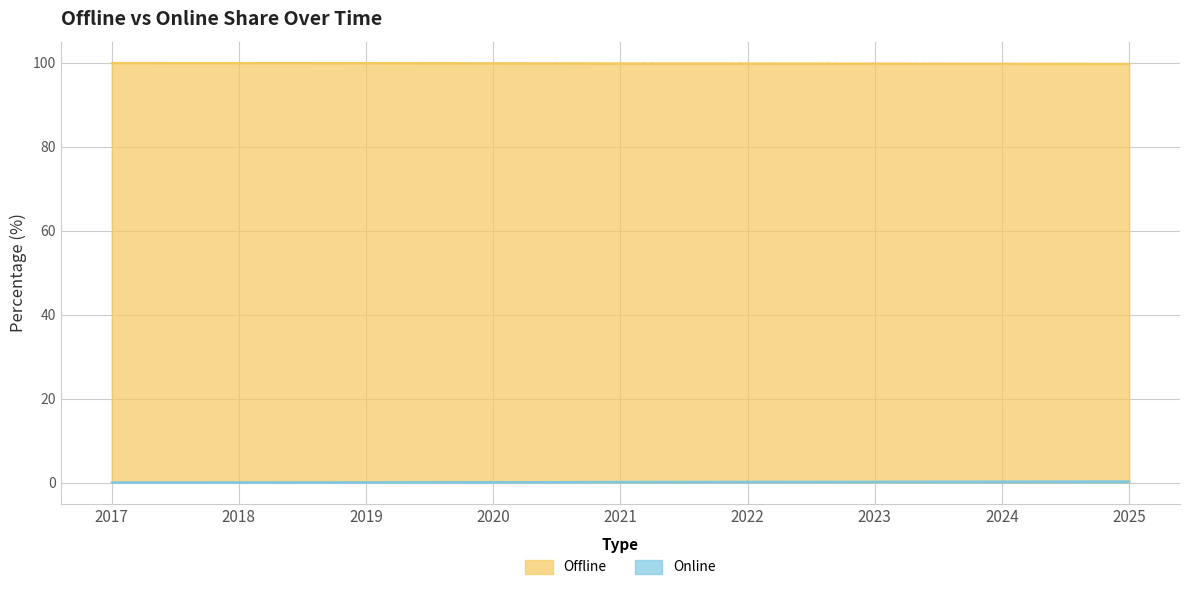

List the labels in order of Online value, largest first.

2025, 2024, 2023, 2022, 2021, 2020, 2019, 2018, 2017